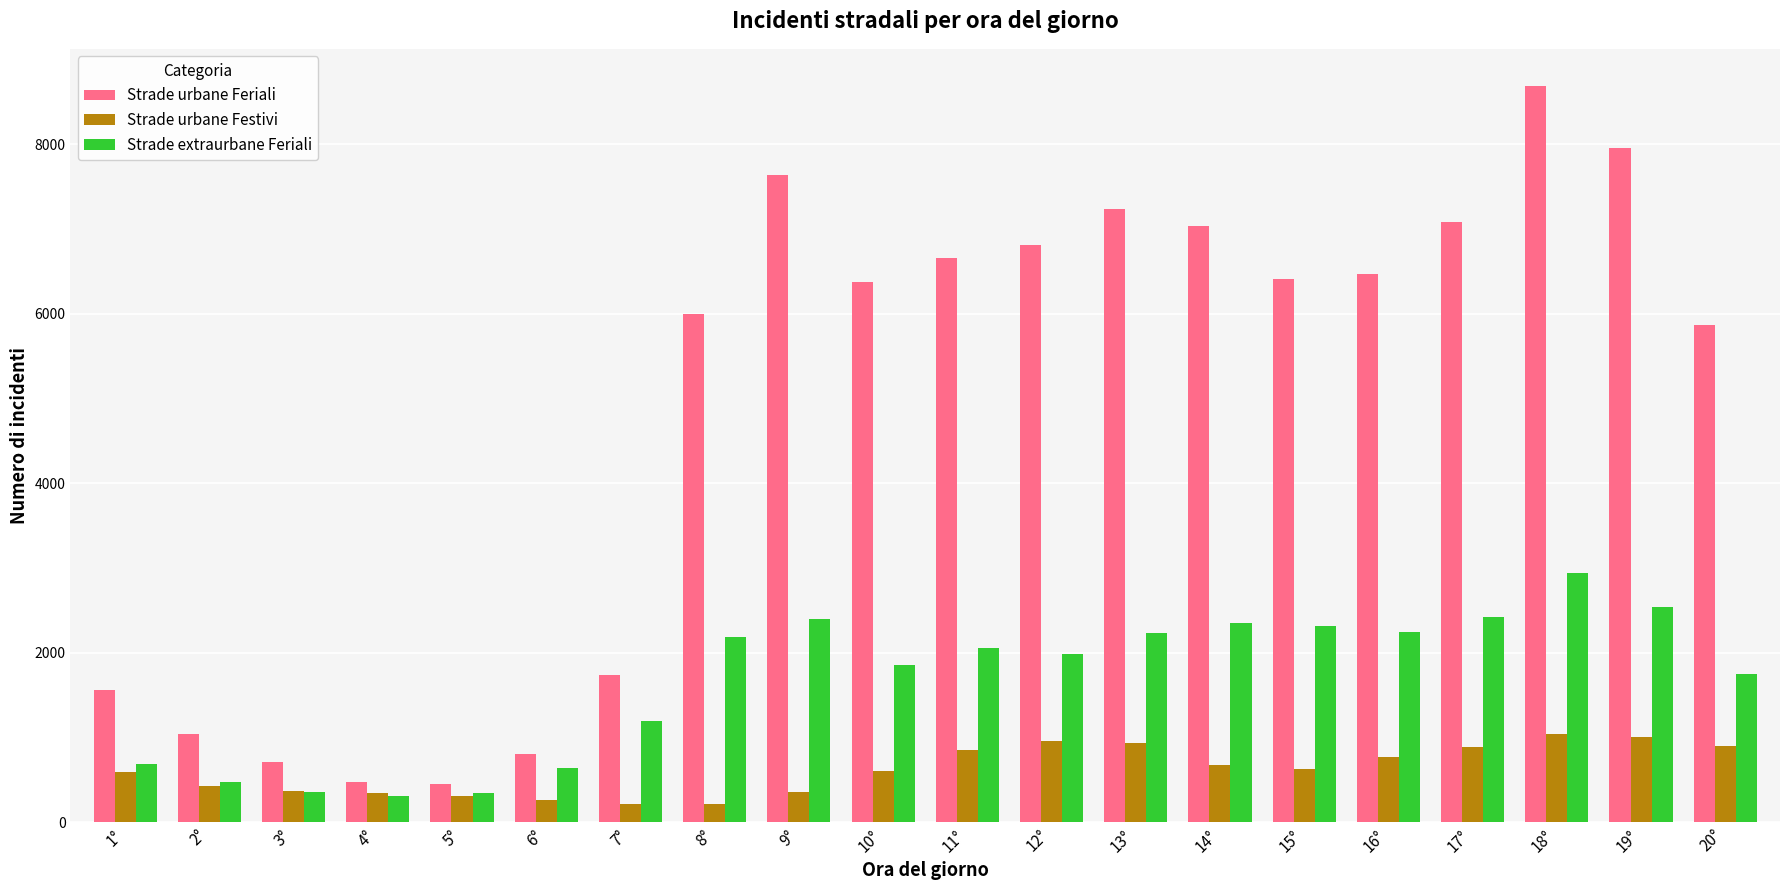

What is the total value across all series at 2°?

1957